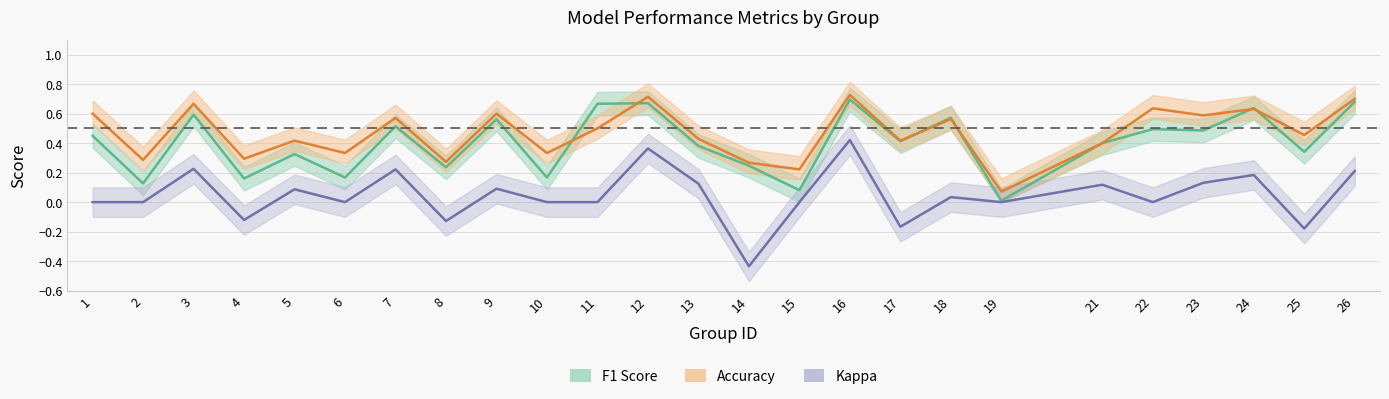

What is the greatest value displayed?

0.7